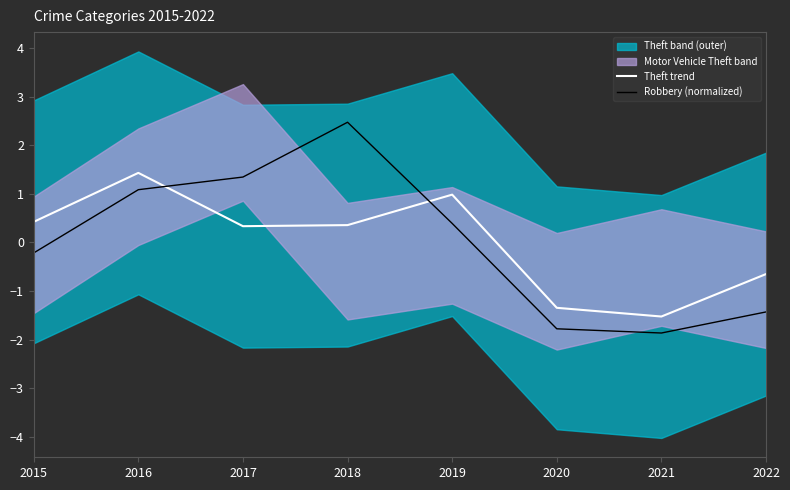

Reading right to left, extract all data points from this chart.

Theft trend: 2022=-0.7	2021=-1.5	2020=-1.3	2019=1.0	2018=0.4	2017=0.3	2016=1.4	2015=0.4
Robbery (normalized): 2022=-1.4	2021=-1.9	2020=-1.8	2019=0.4	2018=2.5	2017=1.3	2016=1.1	2015=-0.2